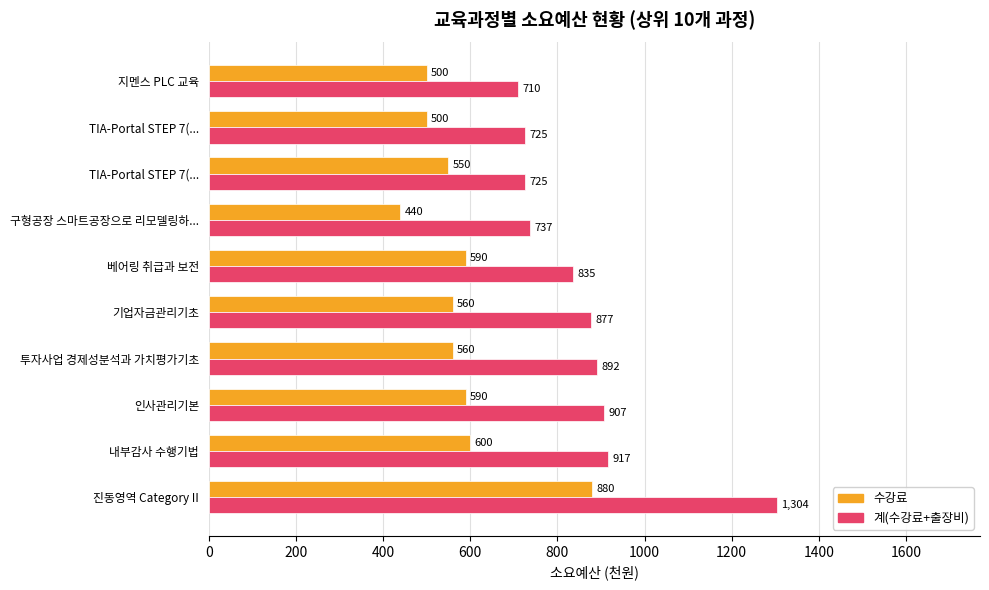

What are all the series names shown in the legend?

수강료, 계(수강료+출장비)